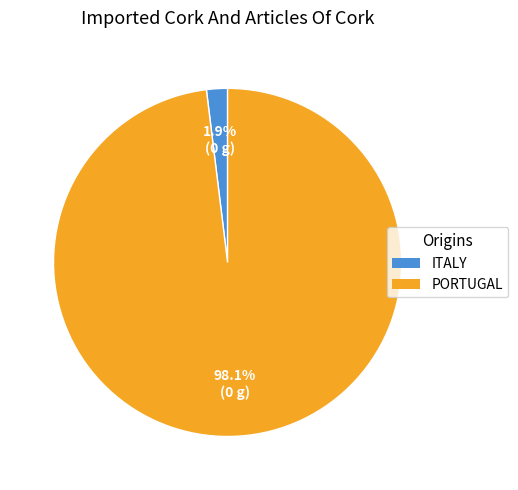

What is the largest slice in the pie chart?

PORTUGAL